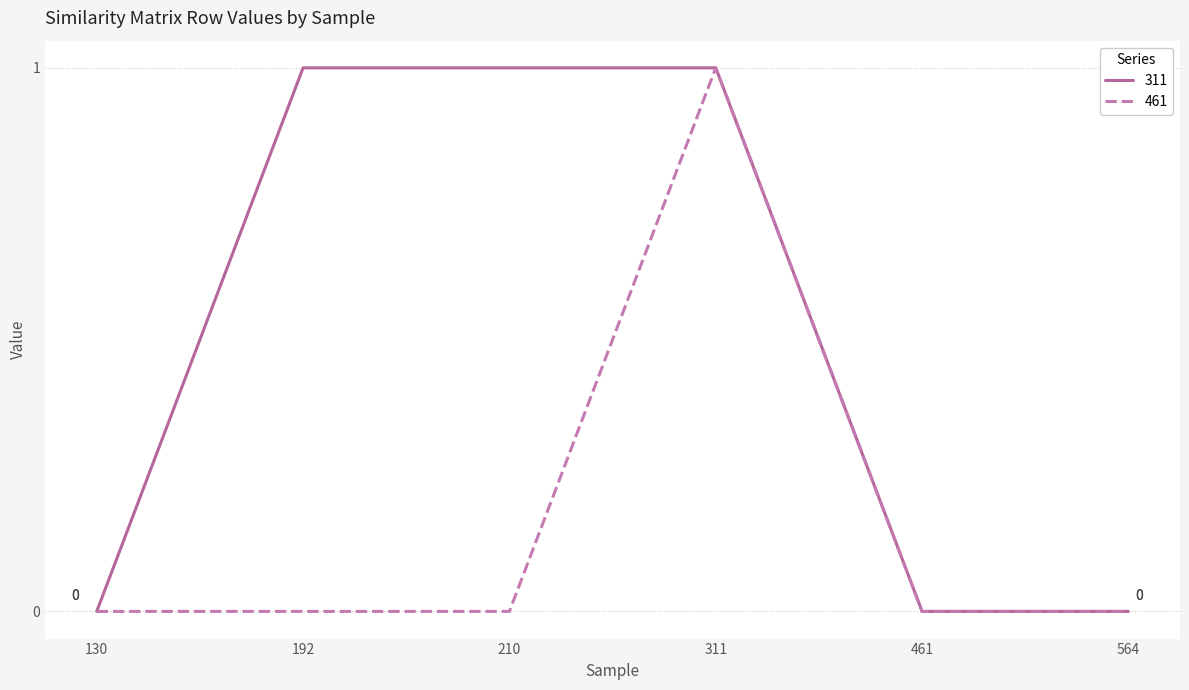

At which category is the sum across all series the highest?

311